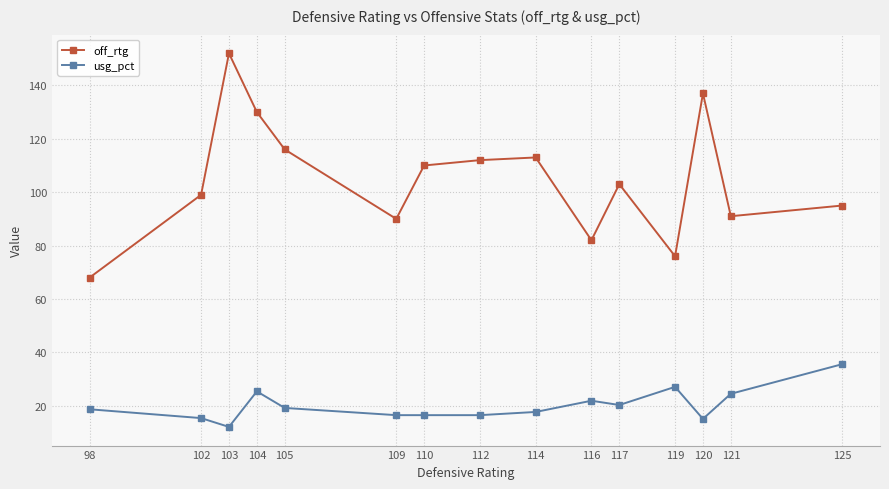

At 109, list the series in order from largest to smallest.

off_rtg, usg_pct